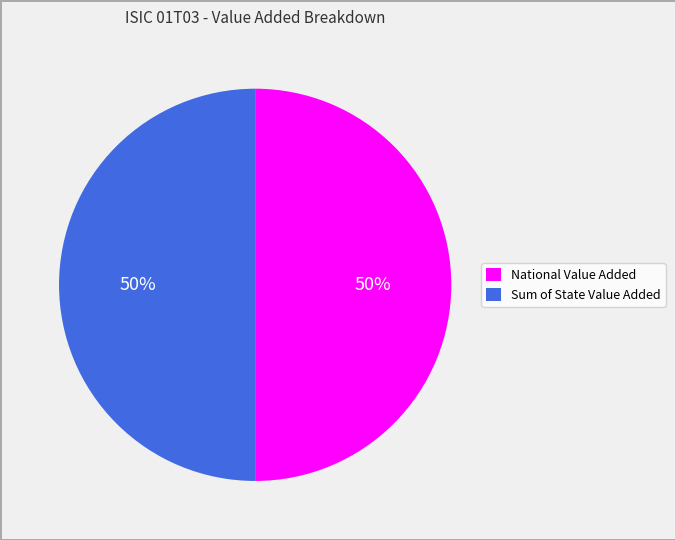

What is the ratio of the value at Sum of State Value Added to the value at National Value Added?

1.0